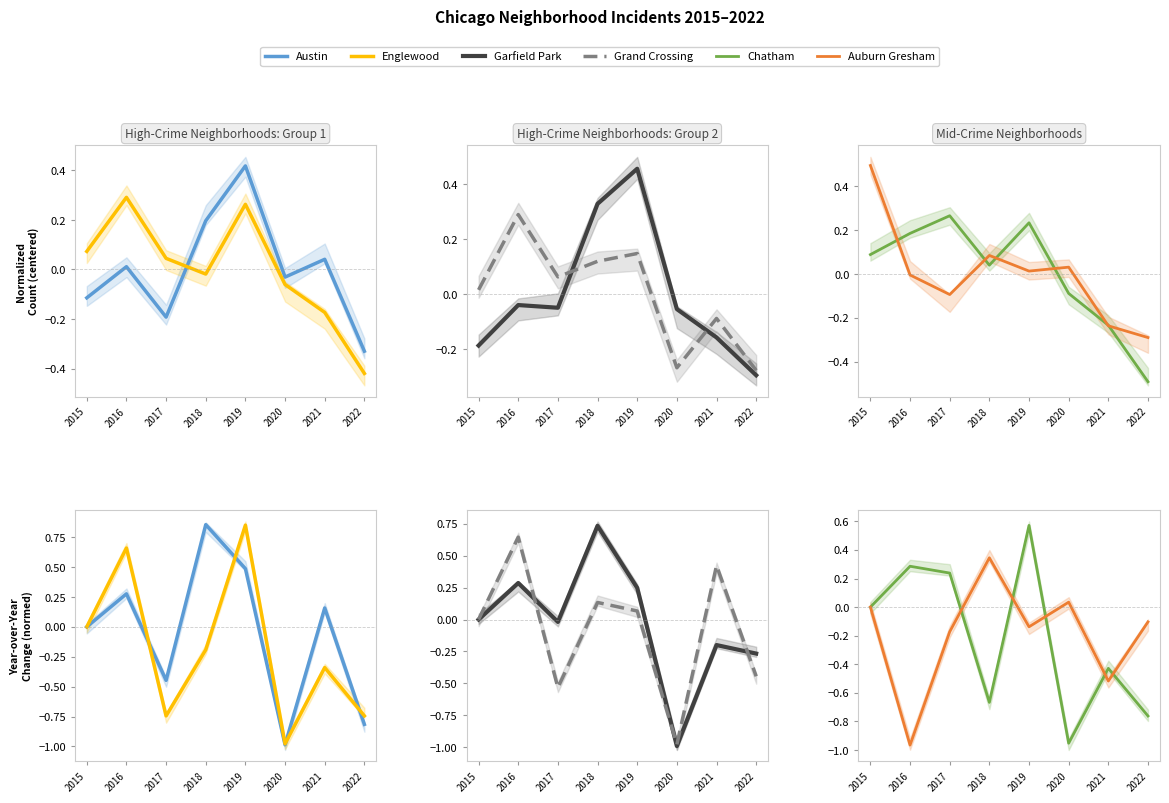

How many lines are shown in the chart?

6